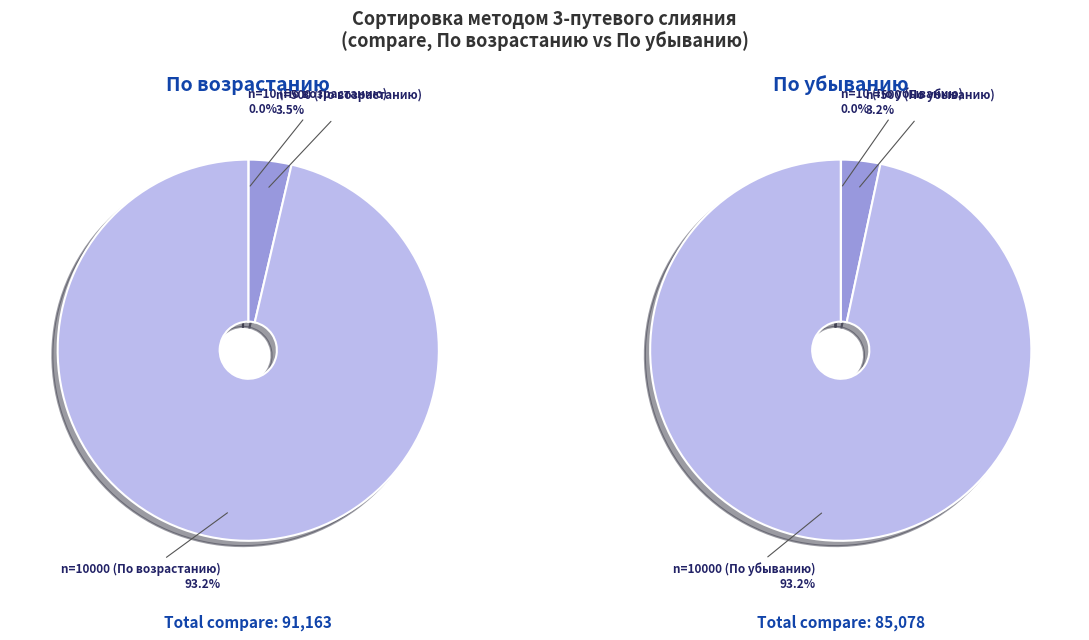

Rank the categories by Случайный порядок value from highest to lowest.

n=10000, n=500, n=10